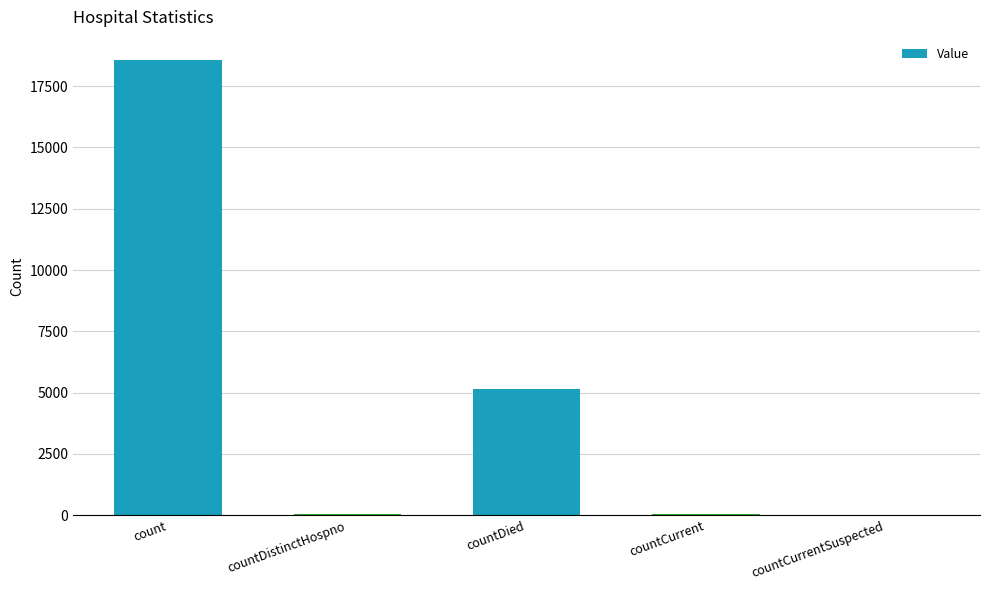

What is the sum of all values?

23813